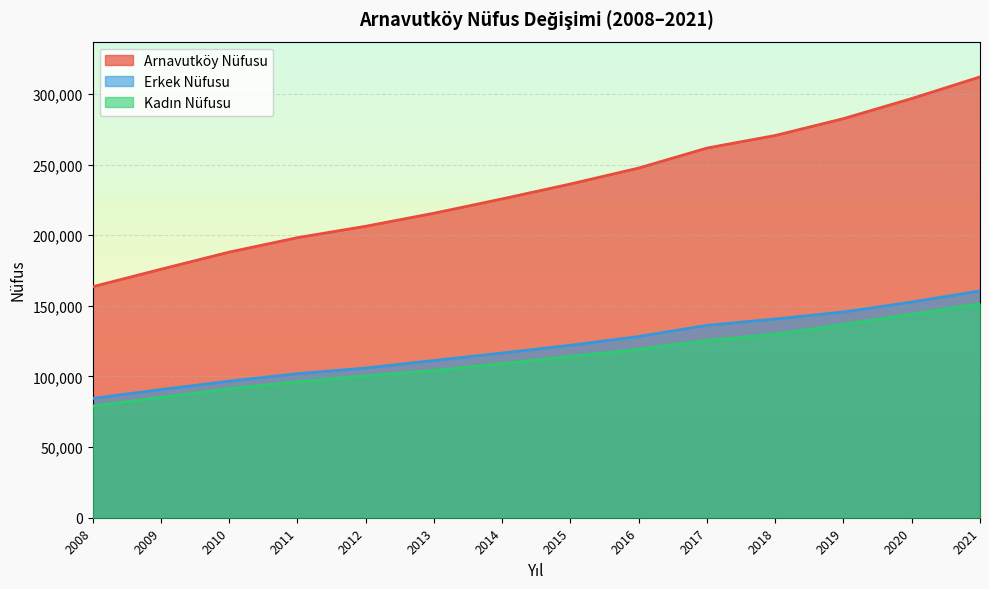

True or false: Kadın Nüfusu and Erkek Nüfusu cross at least once.

False